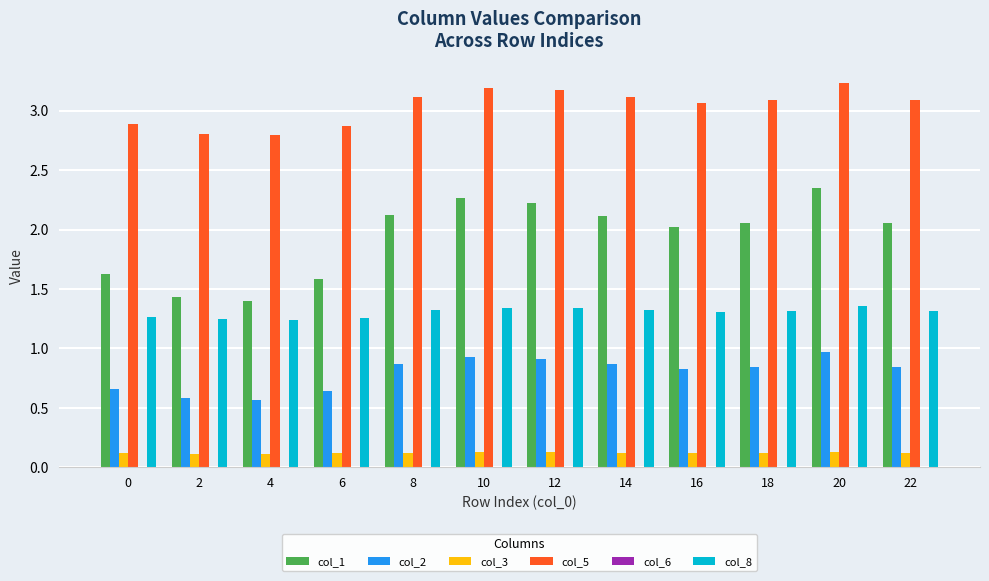

Are the bars grouped side by side (vs. stacked)?

Yes